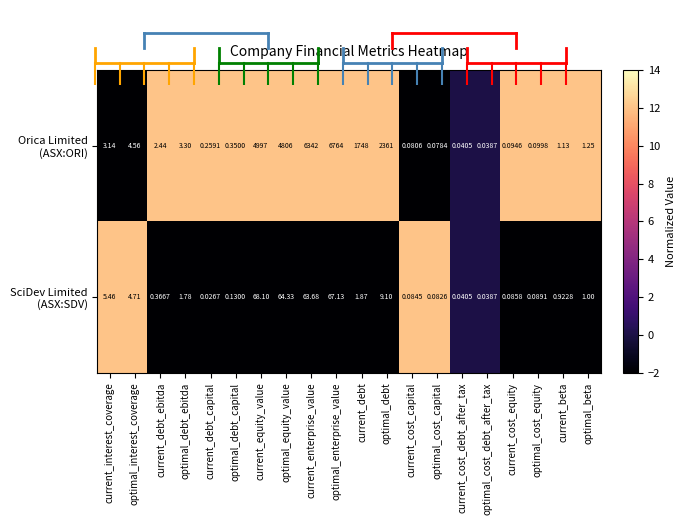

Which label corresponds to the smallest value in the chart?

current_debt_capital